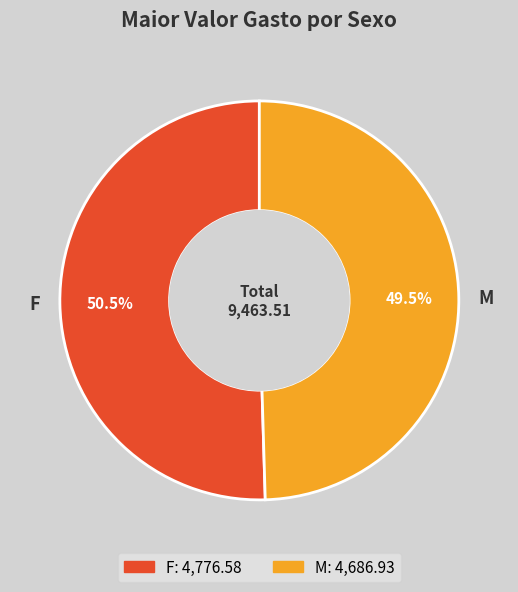

Rank the categories by value from lowest to highest.

M, F